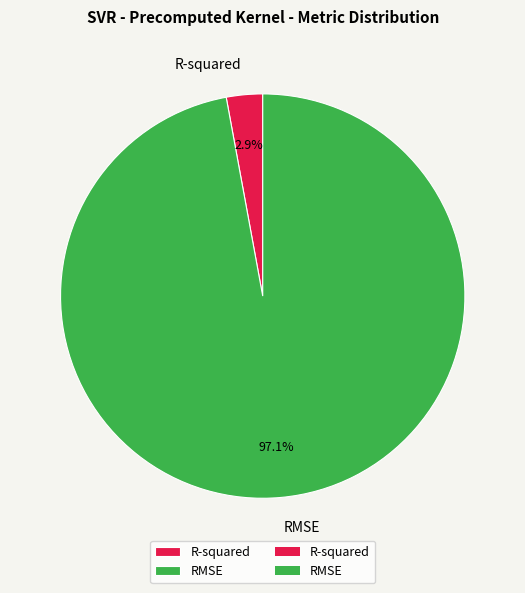

Which slice is the largest?

RMSE